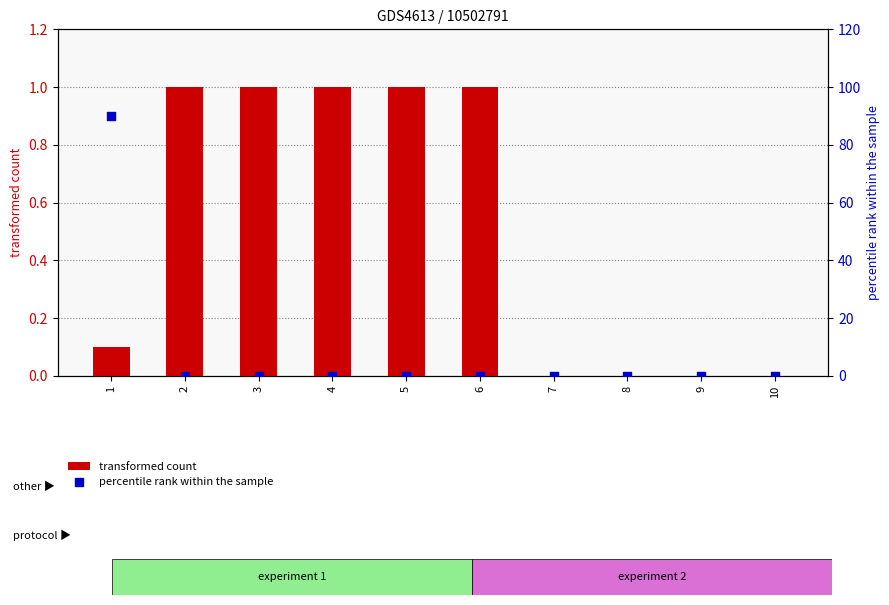

What are all the series names shown in the legend?

transformed count, percentile rank within the sample